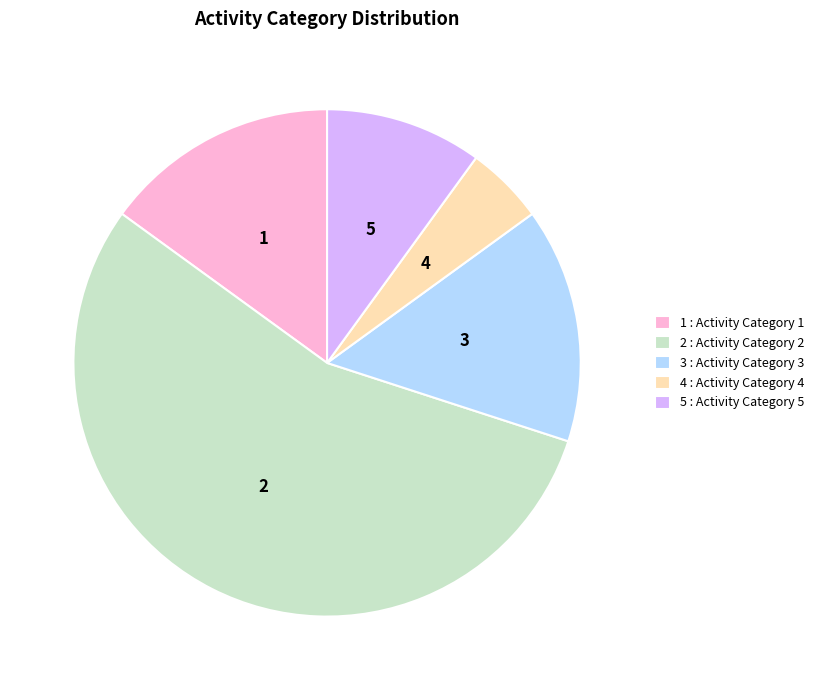

Is the sum of 2 and 1 greater than half?

Yes